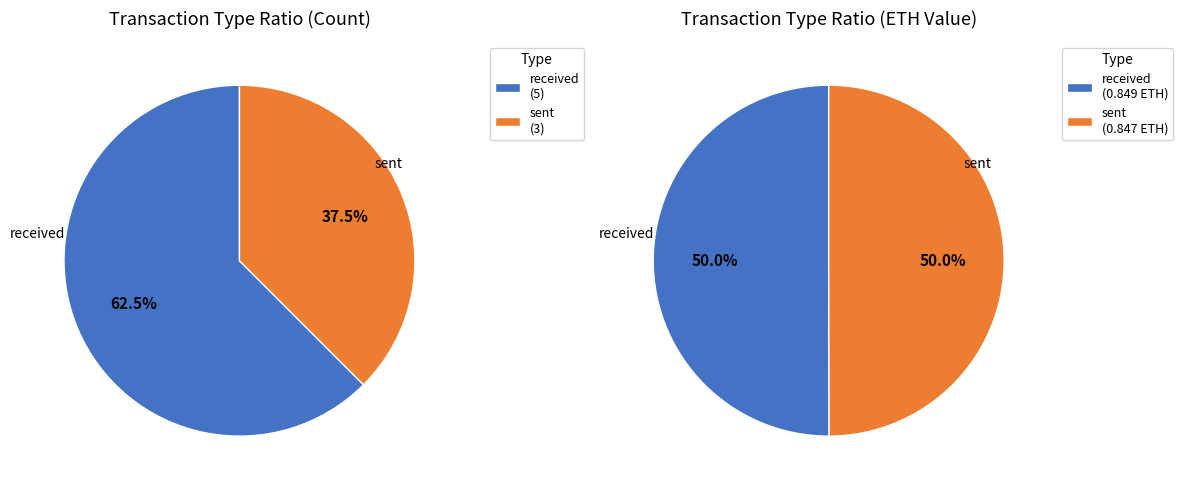

Is it true that sent is 60% of the pie?

False